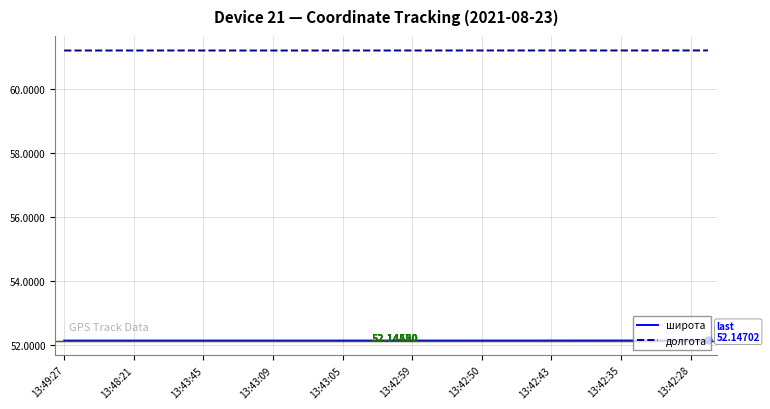

Rank the series by their maximum value, from highest to lowest.

долгота, широта